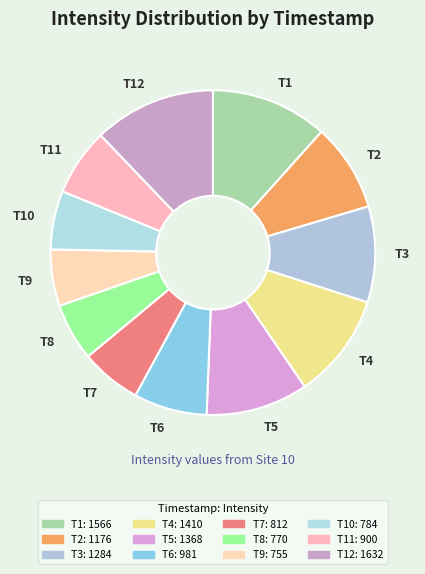

Between T1 and T7, which is larger?

T1